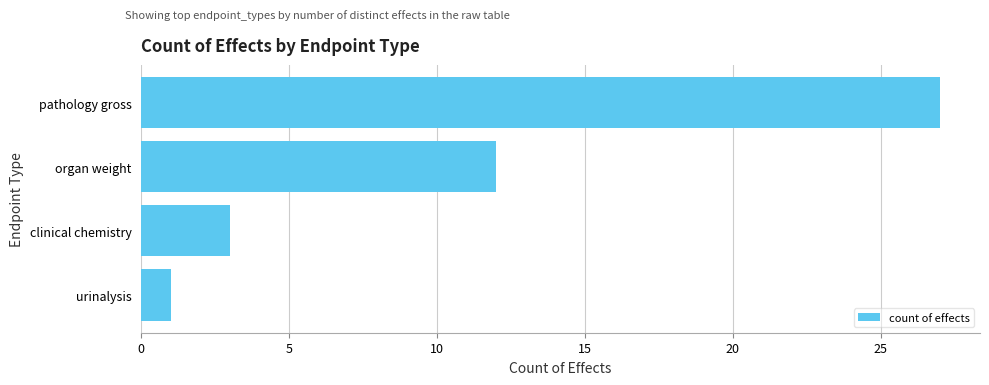

List the labels in order of value, largest first.

pathology gross, organ weight, clinical chemistry, urinalysis